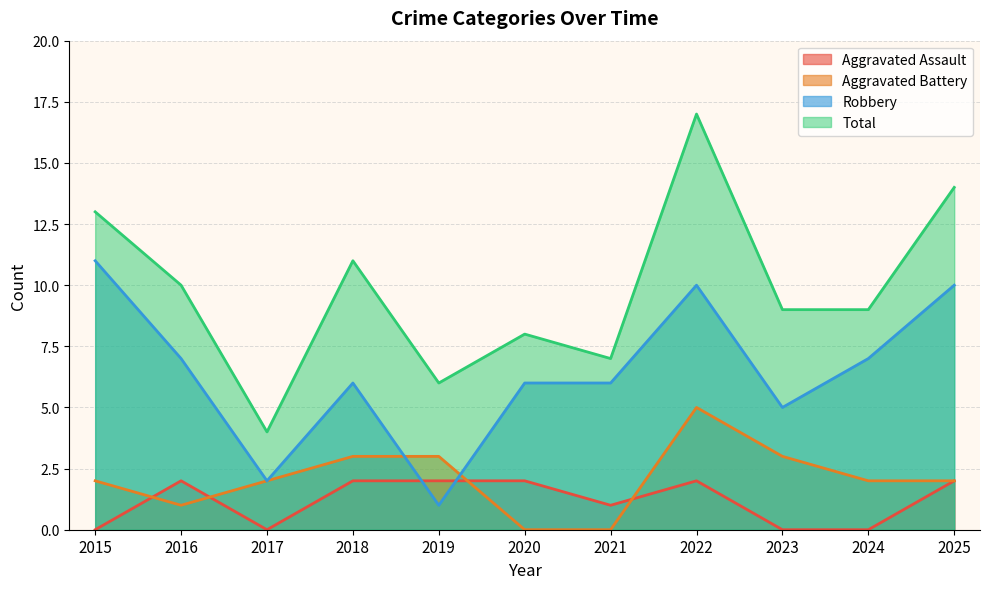

Where does the Total series first go above 9?

2015